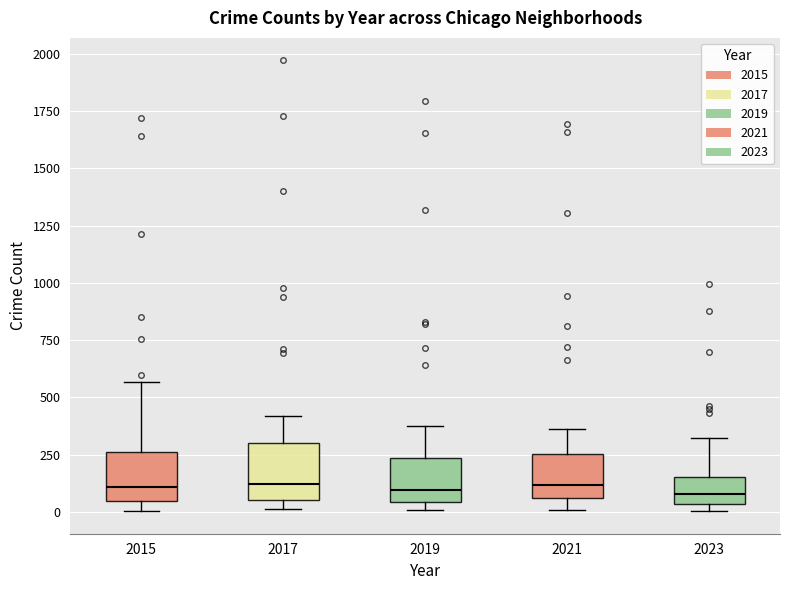

Reading left to right, read every box against the y-axis: the position of its median line, the range the box covers, and the ends of its whiskers. The values are not printed on the chart, so give them approximately, as read against the axis.

2015: median 100, box 50 to 250, whiskers 0 to 550
2017: median 100, box 50 to 300, whiskers 0 to 400
2019: median 100, box 50 to 250, whiskers 0 to 400
2021: median 100, box 50 to 250, whiskers 0 to 350
2023: median 100, box 50 to 150, whiskers 0 to 300